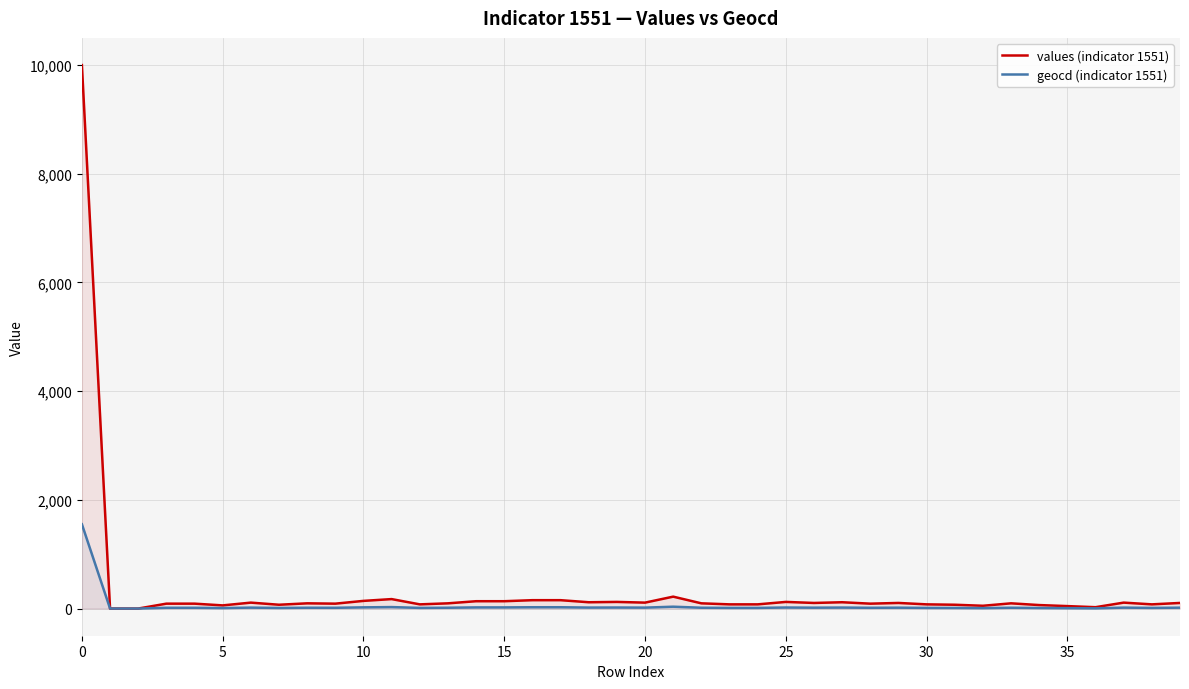

What is the value of the values (indicator 1551) point at the 38th from the left?

109